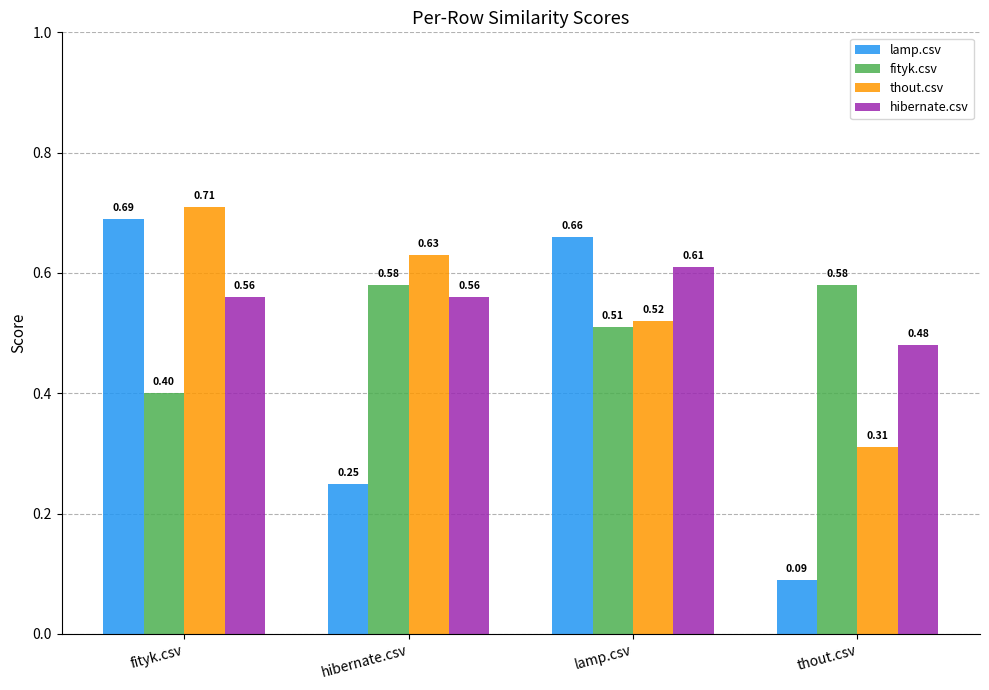

What is the difference between the thout.csv values at thout.csv and fityk.csv?

0.4